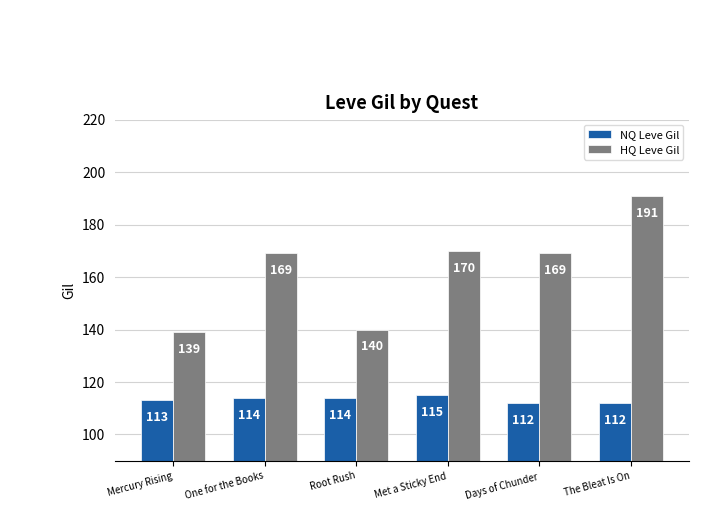

Is it true that NQ Leve Gil equals 174 at Mercury Rising?

False